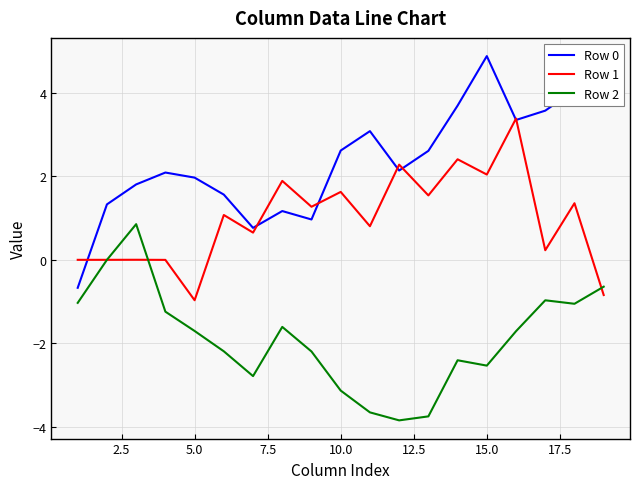

What is the maximum value shown in the chart?

4.9